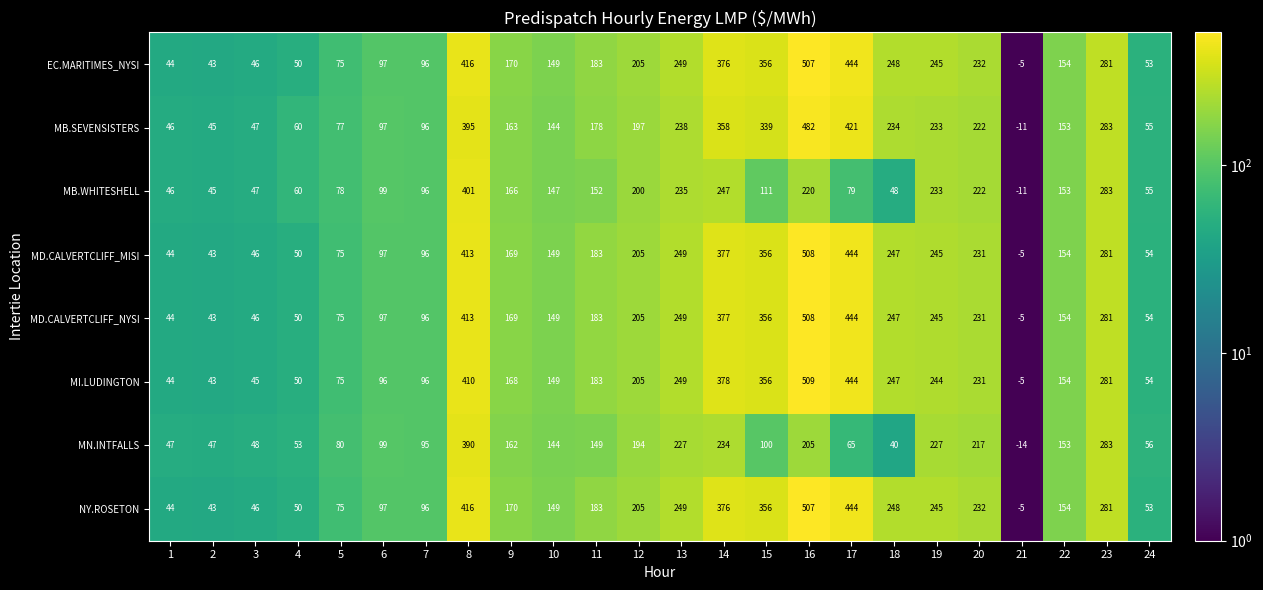

At which category is the sum across all series the highest?

16